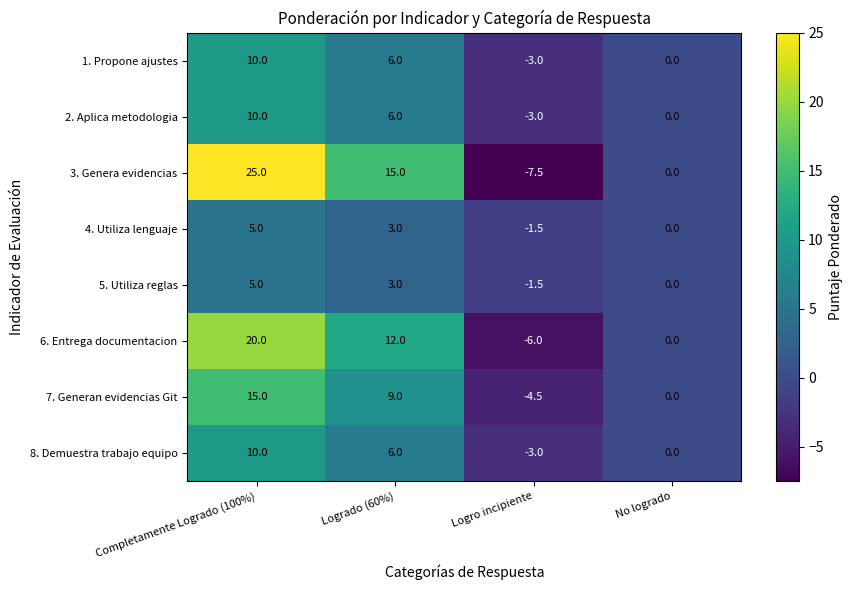

Rank the categories by 5. Utiliza reglas value from lowest to highest.

Logro incipiente, No logrado, Logrado (60%), Completamente Logrado (100%)